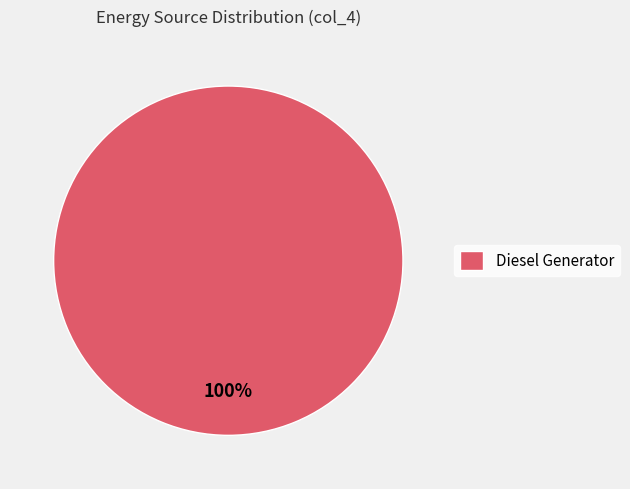

How many slices are in this pie chart?

1